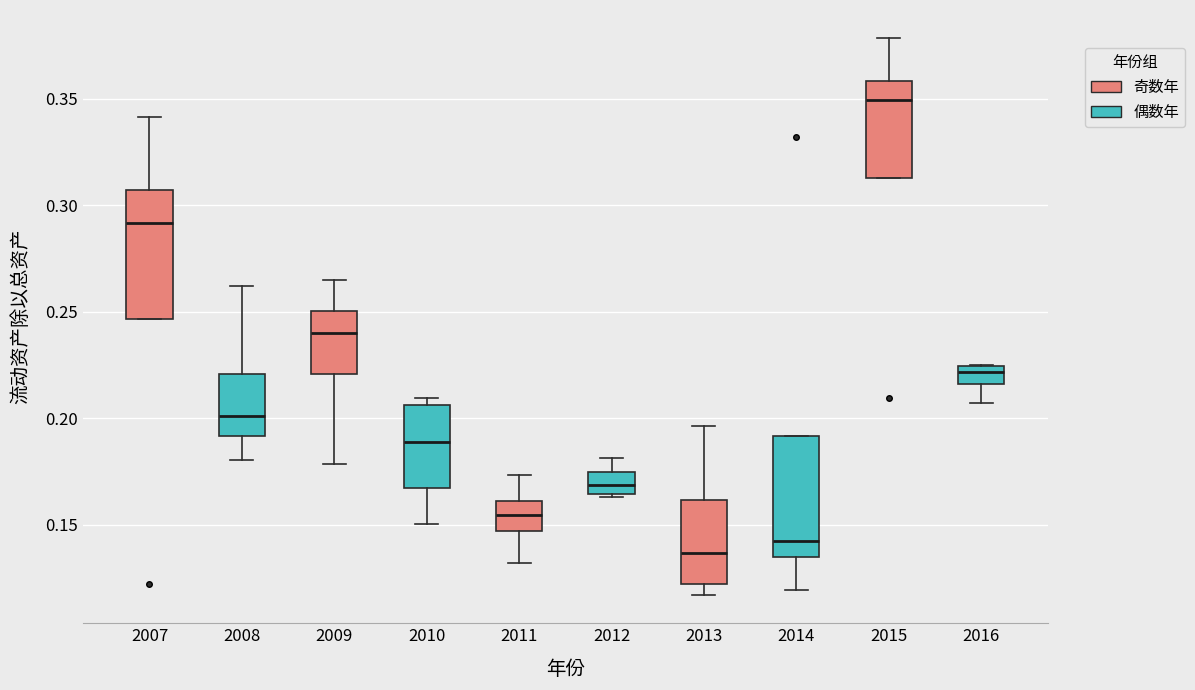

Reading left to right, transcribe this box plot: for each box, give where its median line is, the range the box spans, and where its two whiskers end, as read against the y-axis. The values are not printed on the chart, so give them approximately, as read against the axis.

2007: median 0.290, box 0.245 to 0.305, whiskers 0.245 to 0.340
2008: median 0.200, box 0.190 to 0.220, whiskers 0.180 to 0.260
2009: median 0.240, box 0.220 to 0.250, whiskers 0.180 to 0.265
2010: median 0.190, box 0.165 to 0.205, whiskers 0.150 to 0.210
2011: median 0.155, box 0.145 to 0.160, whiskers 0.130 to 0.175
2012: median 0.170, box 0.165 to 0.175, whiskers 0.165 to 0.180
2013: median 0.135, box 0.120 to 0.160, whiskers 0.115 to 0.195
2014: median 0.145, box 0.135 to 0.190, whiskers 0.120 to 0.190
2015: median 0.350, box 0.315 to 0.360, whiskers 0.315 to 0.380
2016: median 0.220, box 0.215 to 0.225, whiskers 0.205 to 0.225